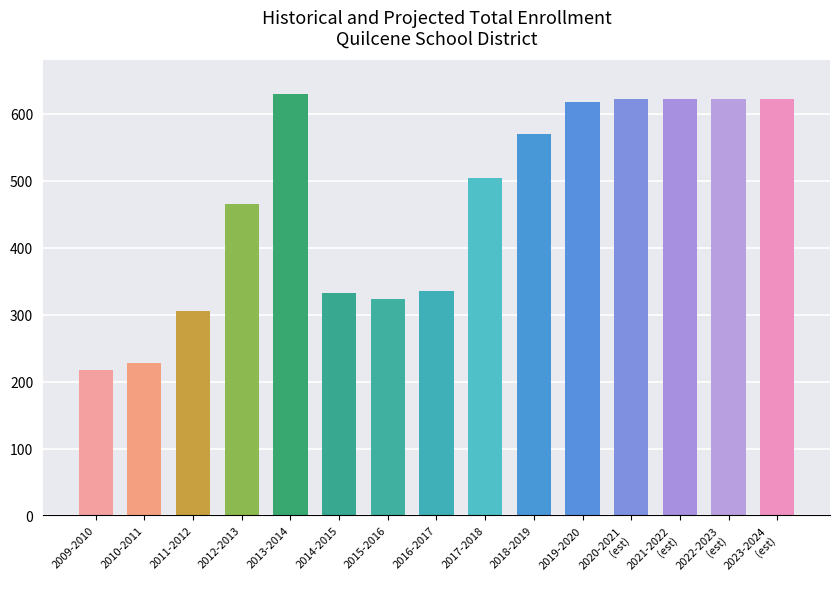

Rank the categories by value from highest to lowest.

2013-2014, 2020-2021
(est), 2021-2022
(est), 2022-2023
(est), 2023-2024
(est), 2019-2020, 2018-2019, 2017-2018, 2012-2013, 2016-2017, 2014-2015, 2015-2016, 2011-2012, 2010-2011, 2009-2010